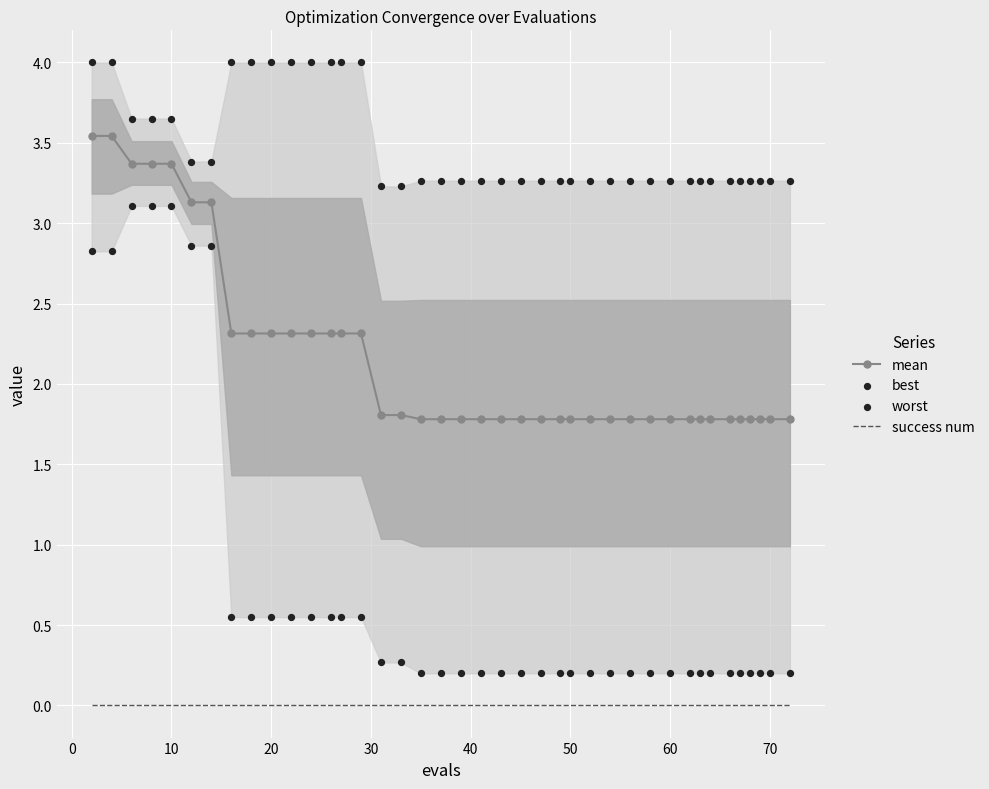

Which series contains the highest Y value?

worst